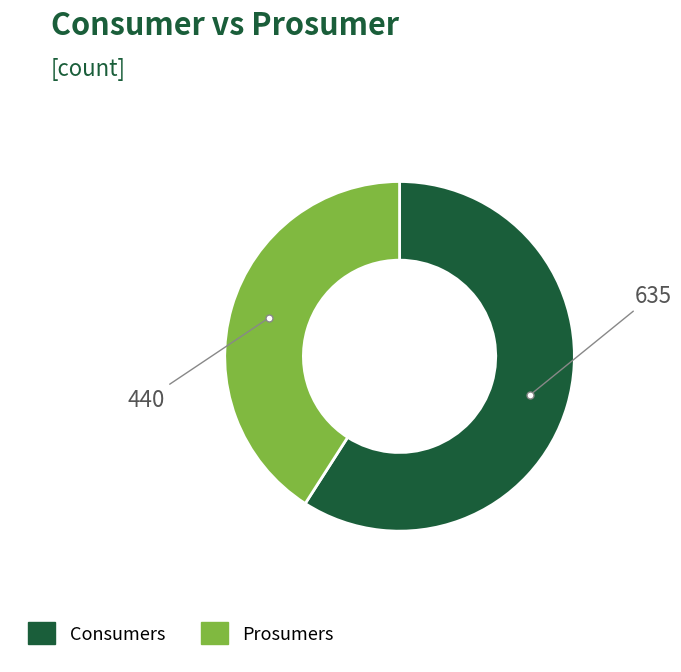

Between Consumers and Prosumers, which is larger?

Consumers